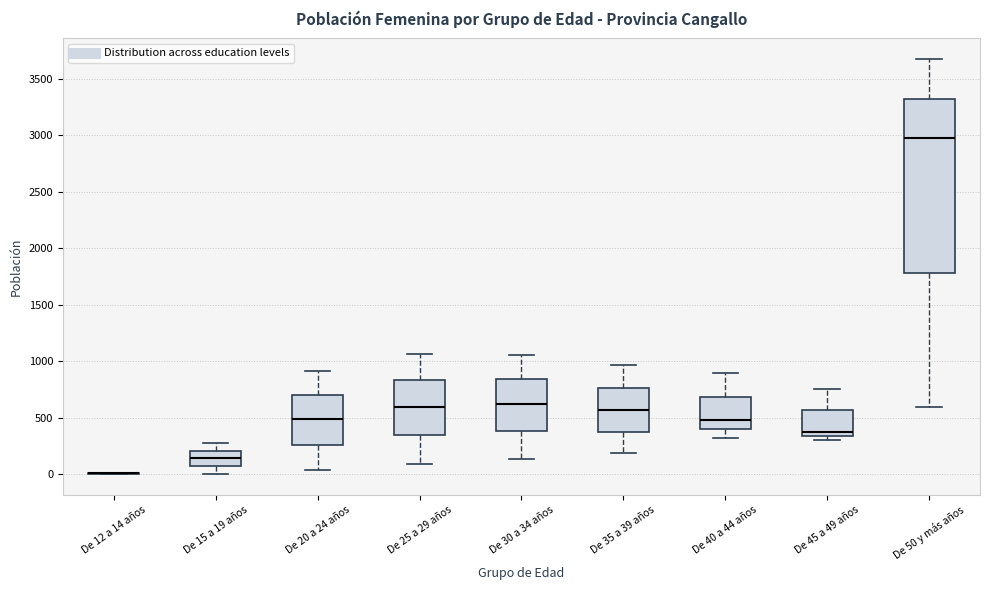

Where does the median line of the box for De 15 a 19 años sit on the y-axis? The values are not printed on the chart, so give them approximately, as read against the axis.

150